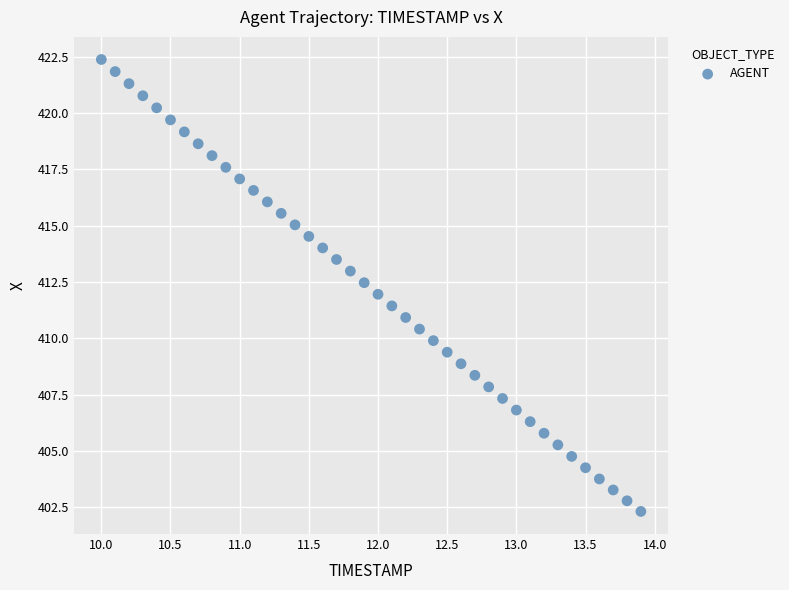

What is the range of X values (max minus min)?

3.9